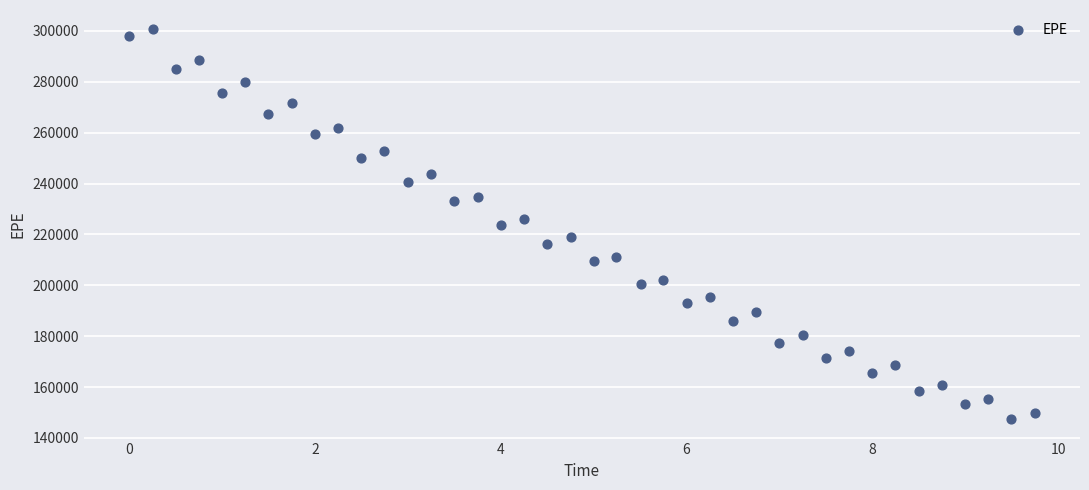

What is the range of Y values (max minus min)?

153122